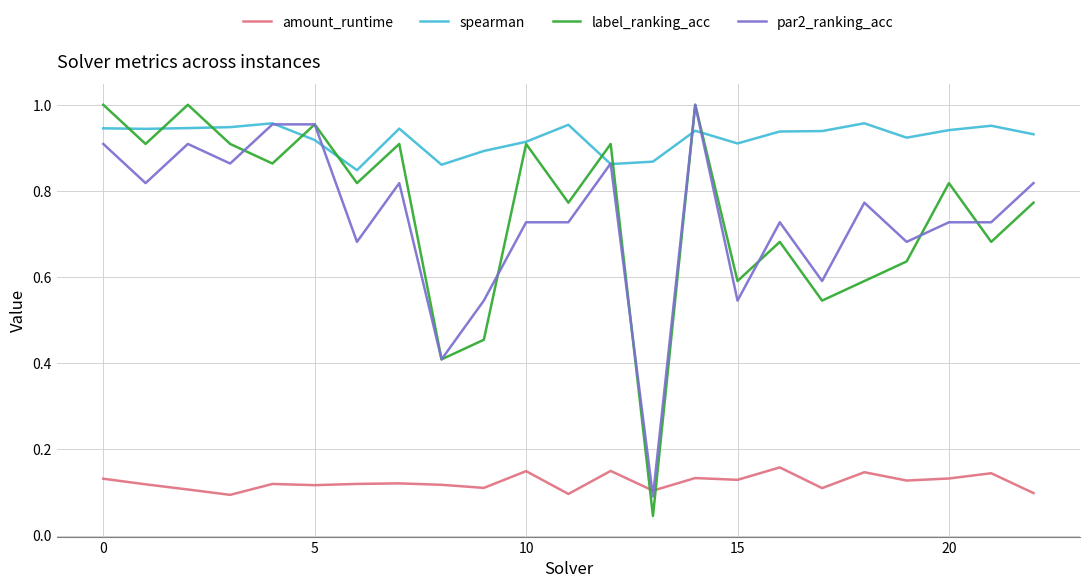

How many categories are shown in the chart?

23